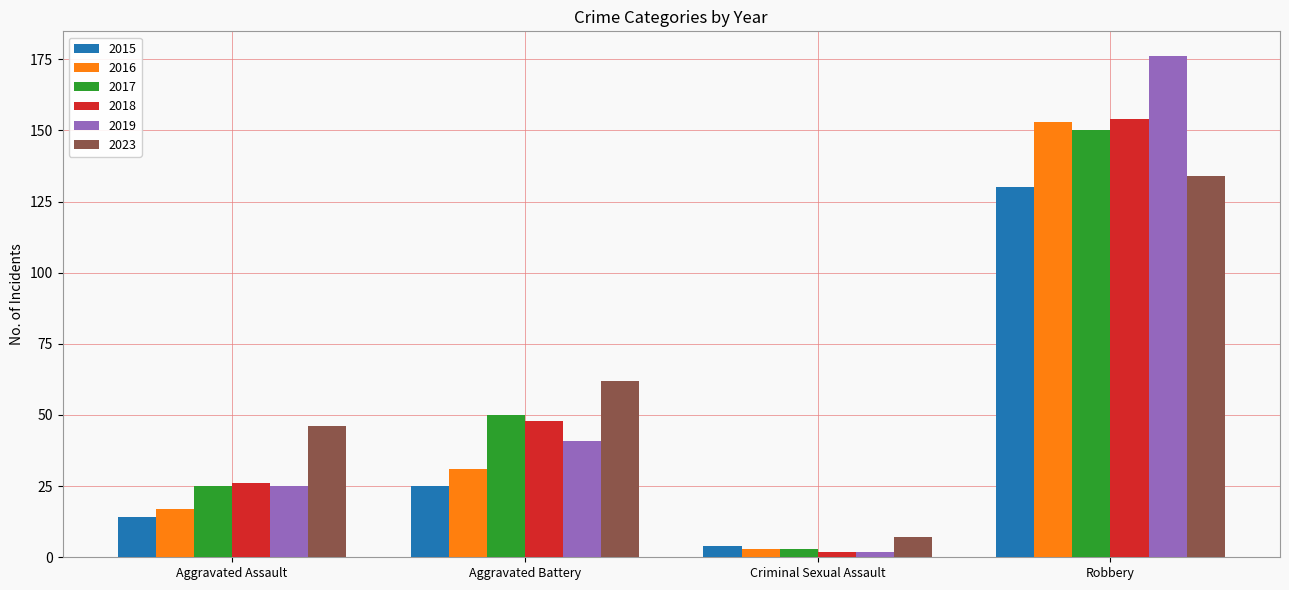

What is the total value across all series at Robbery?

897